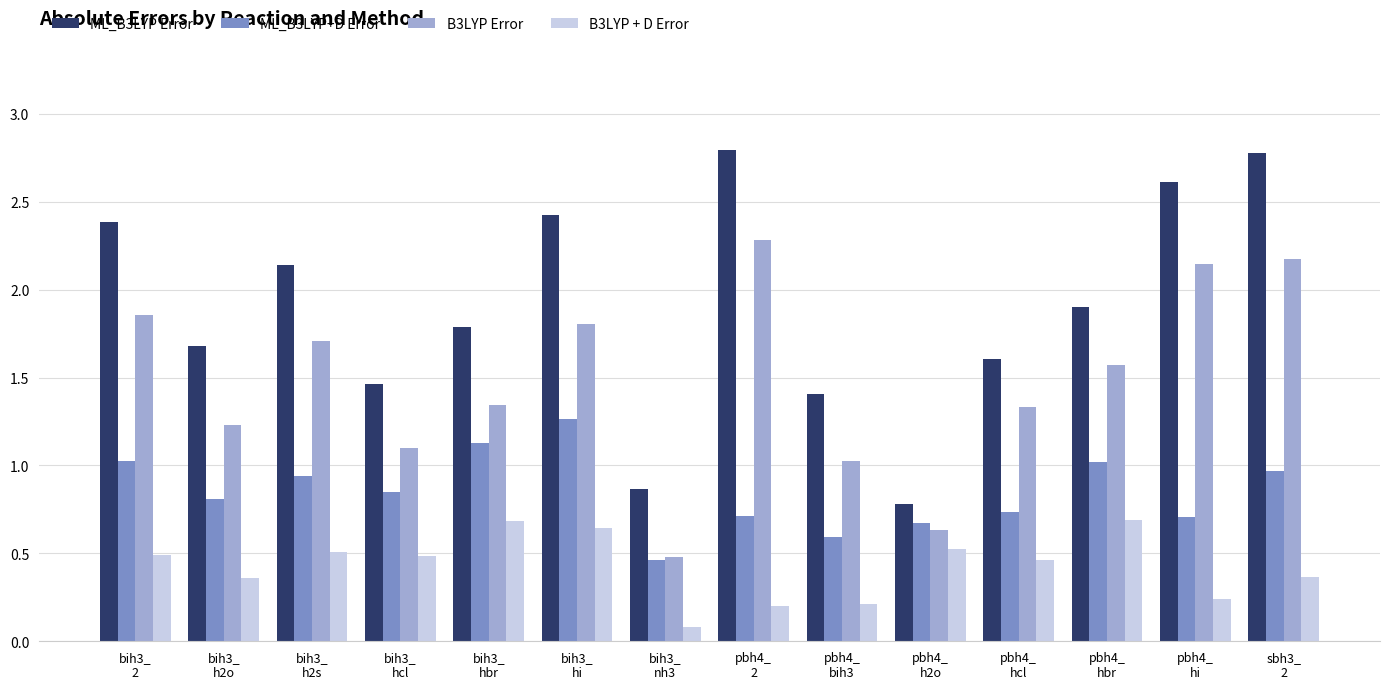

The value of ML_B3LYP+D Error at bih3_
nh3 is 0.1. True or false?

False